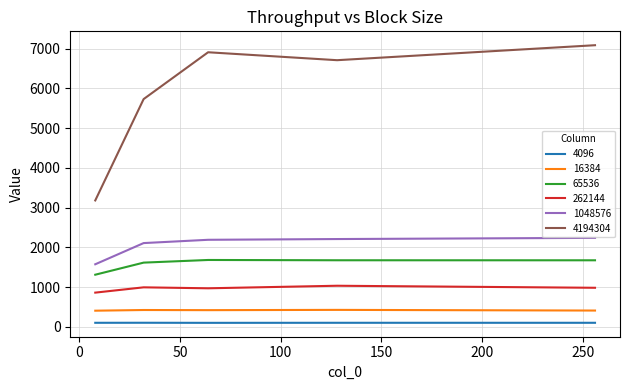

Which series has the largest total across all categories?

4194304